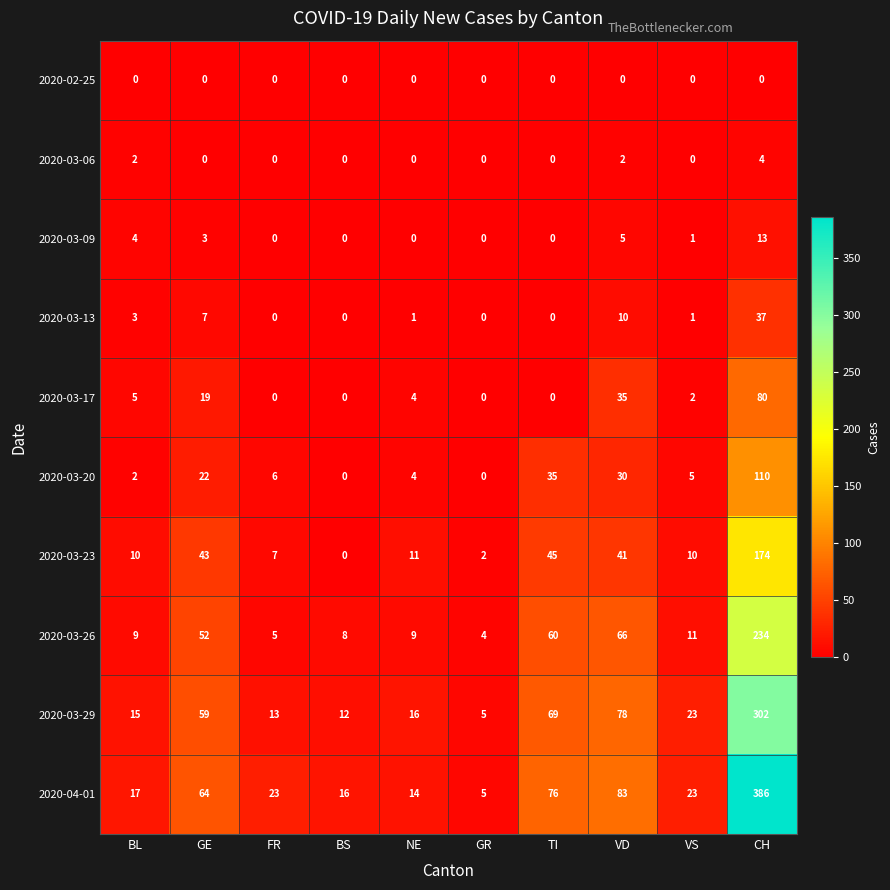

What is the average value of the 2020-03-23 series?

34